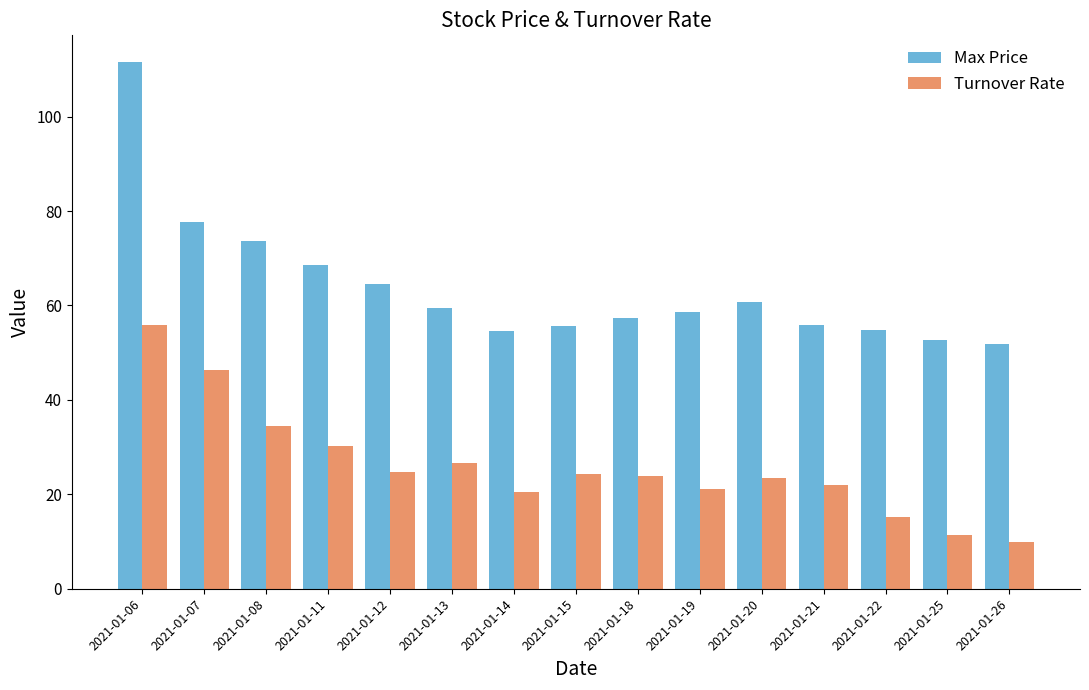

What is the highest value of the Turnover Rate series?

56.0